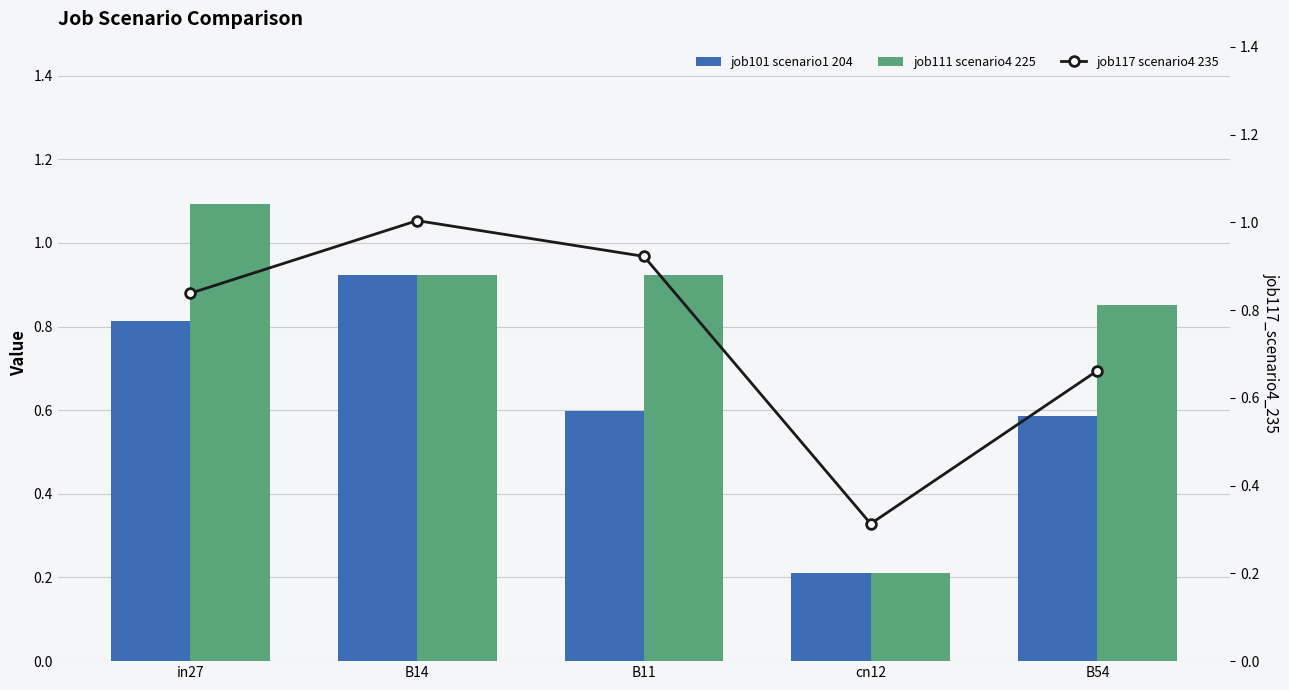

Rank the categories by job117_scenario4_235 value from highest to lowest.

B14, B11, in27, B54, cn12